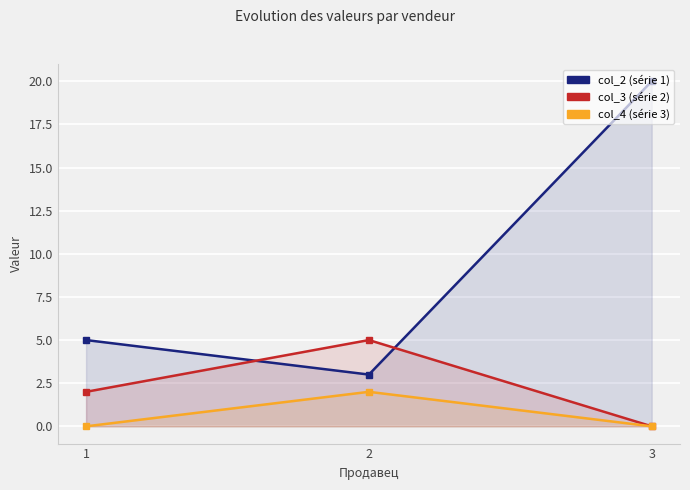

What is the maximum value shown in the chart?

20